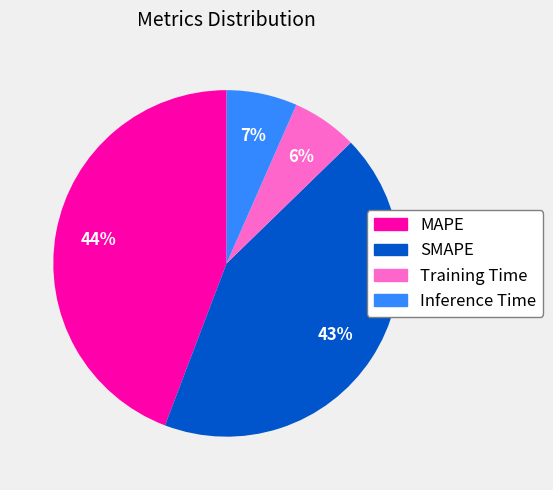

Approximately how many times larger is the value at SMAPE compared to MAPE?

1.0